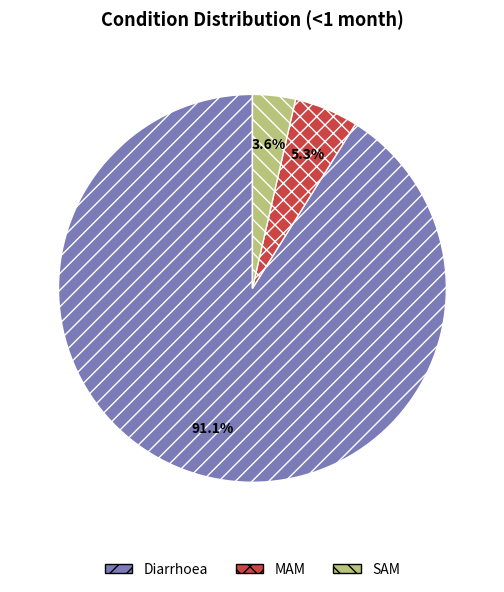

What percentage is NOT represented by MAM?

94.7%